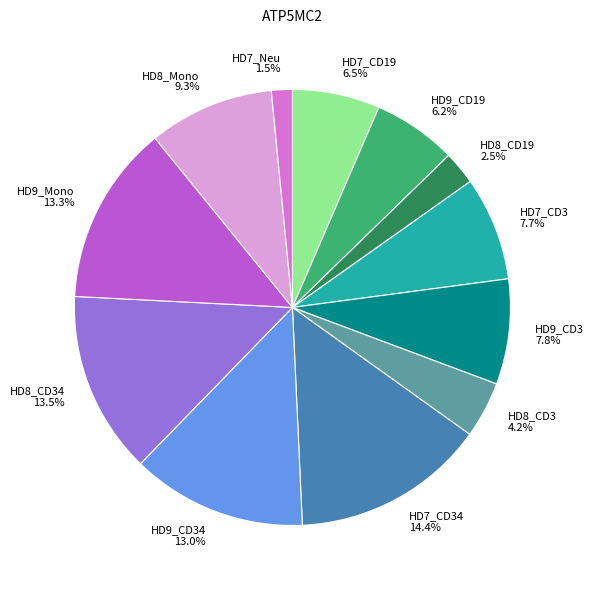

Does HD7_Neu 1.5% account for over 50% of the chart?

No